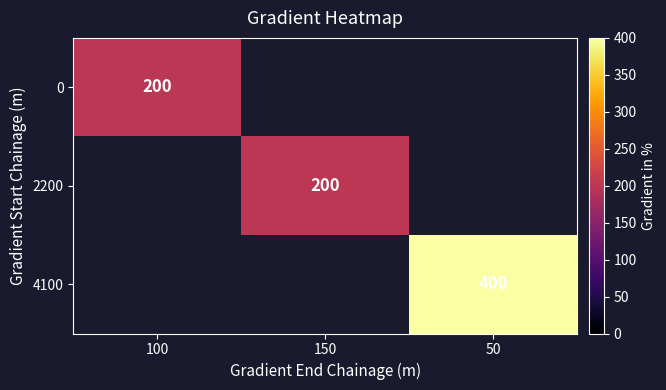

What is the maximum value shown in the chart?

400.0